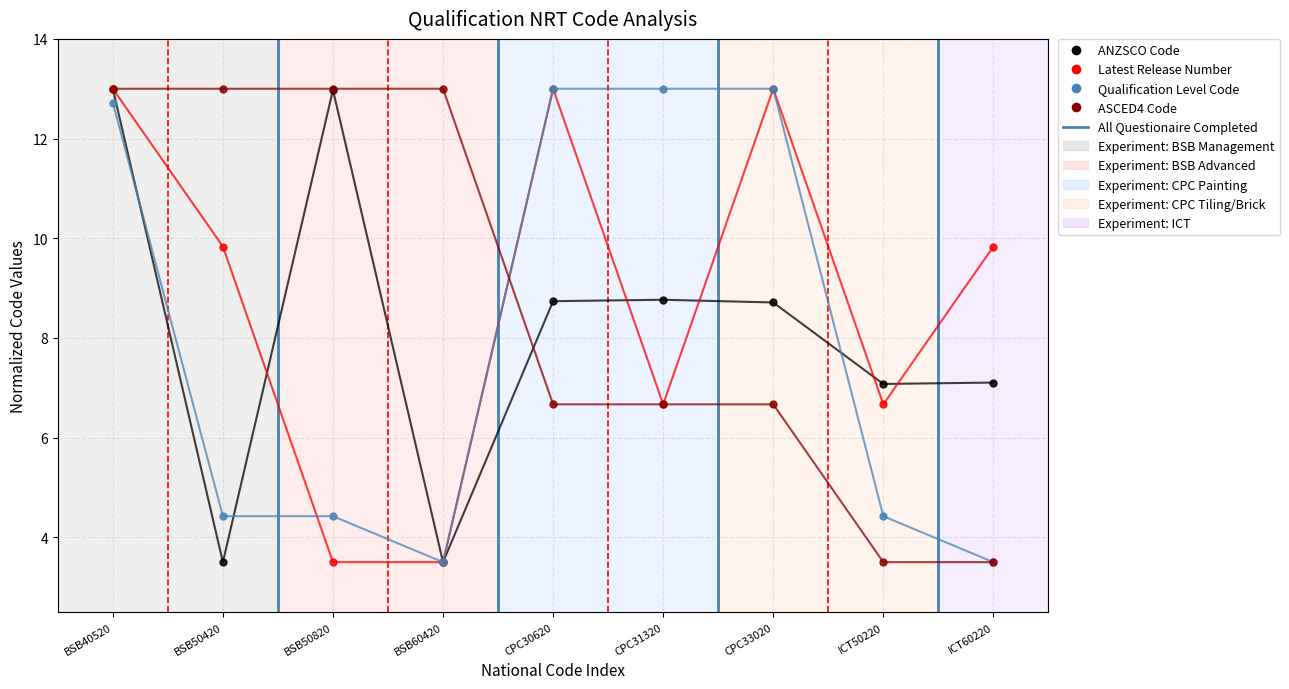

What is the spread (max minus min) of values at CPC31320?

6.3